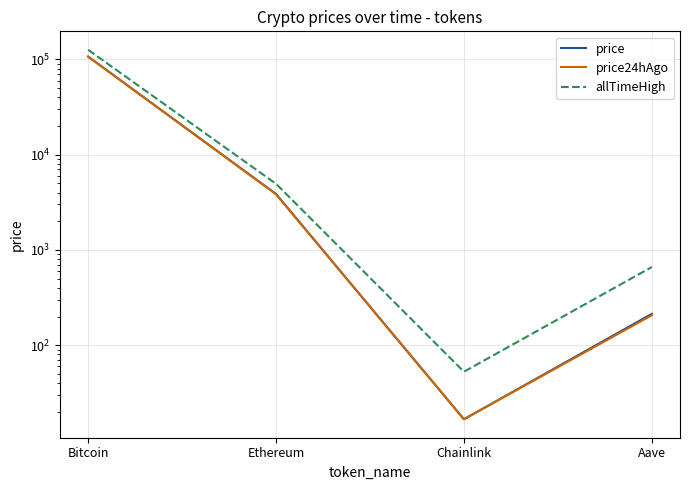

What is the difference between the second highest and second lowest values in the allTimeHigh series?

4284.4